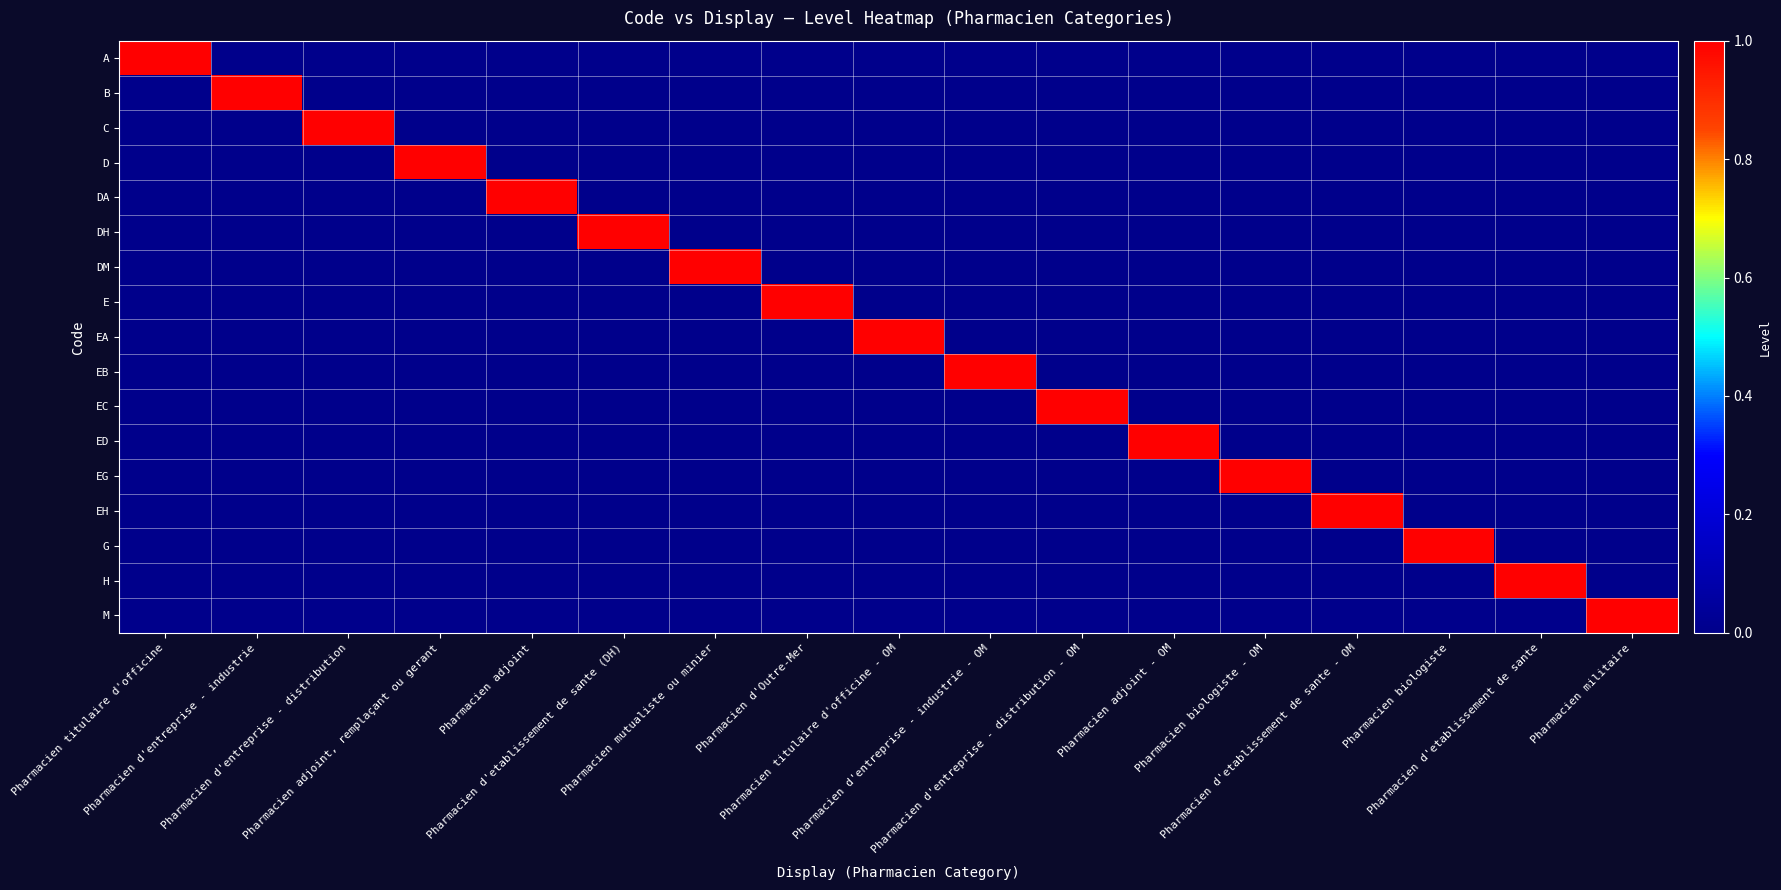

Rank the series by their maximum value, from highest to lowest.

A, B, C, D, DA, DH, DM, E, EA, EB, EC, ED, EG, EH, G, H, M